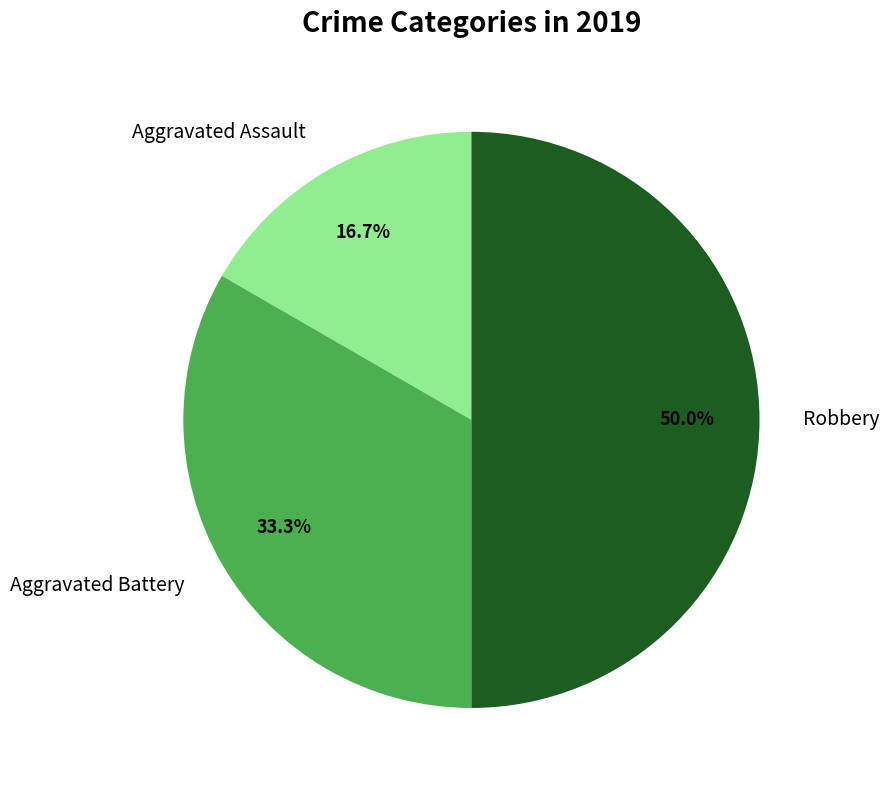

To the nearest percent, what is the combined percentage of Aggravated Assault and Aggravated Battery?

50%